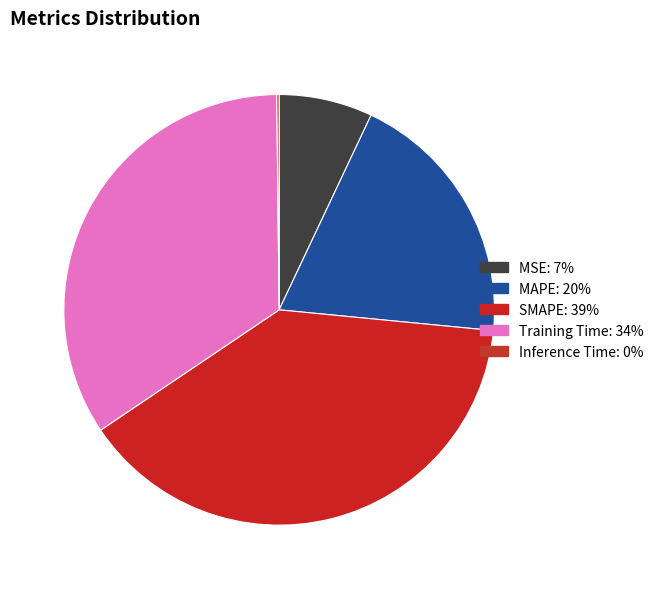

The MSE slice represents 7% of the pie. True or false?

True